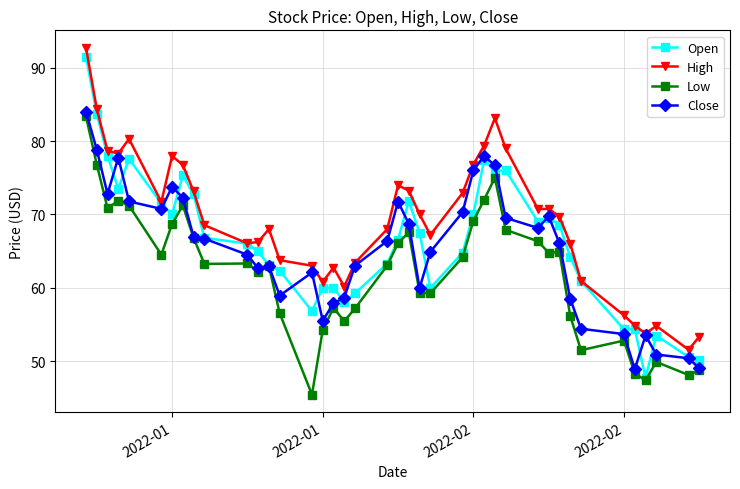

How many values in the High series are below 69?

20